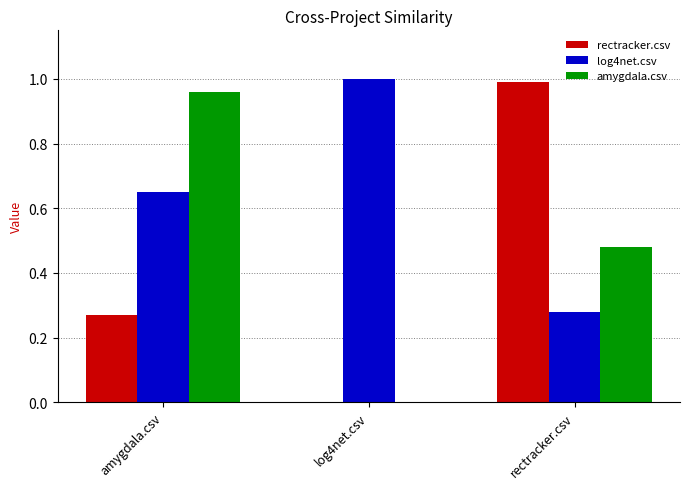

Count the number of categories in the chart.

3